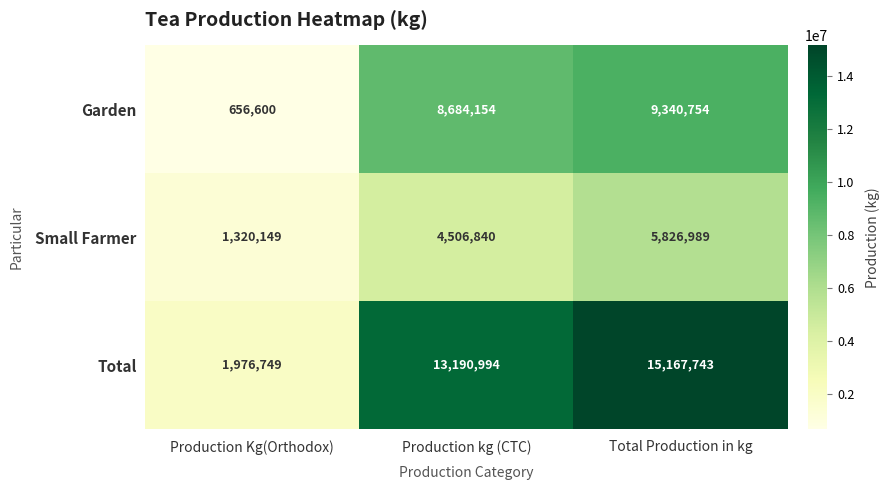

Reading left to right, transcribe all the data shown in this chart.

Garden: Production Kg(Orthodox)=656600	Production kg (CTC)=8684154	Total Production in kg=9340754
Small Farmer: Production Kg(Orthodox)=1320149	Production kg (CTC)=4506840	Total Production in kg=5826989
Total: Production Kg(Orthodox)=1976749	Production kg (CTC)=13190994	Total Production in kg=15167743